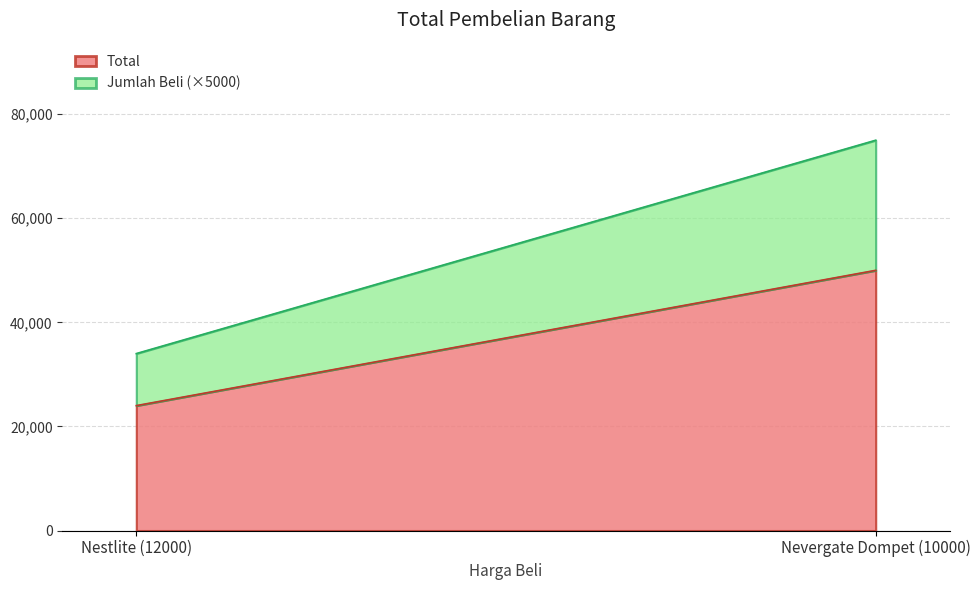

Reading left to right, what are all the values shown in this chart?

Total: Nestlite (12000)=24000	Nevergate Dompet (10000)=50000
Jumlah Beli: Nestlite (12000)=2	Nevergate Dompet (10000)=5